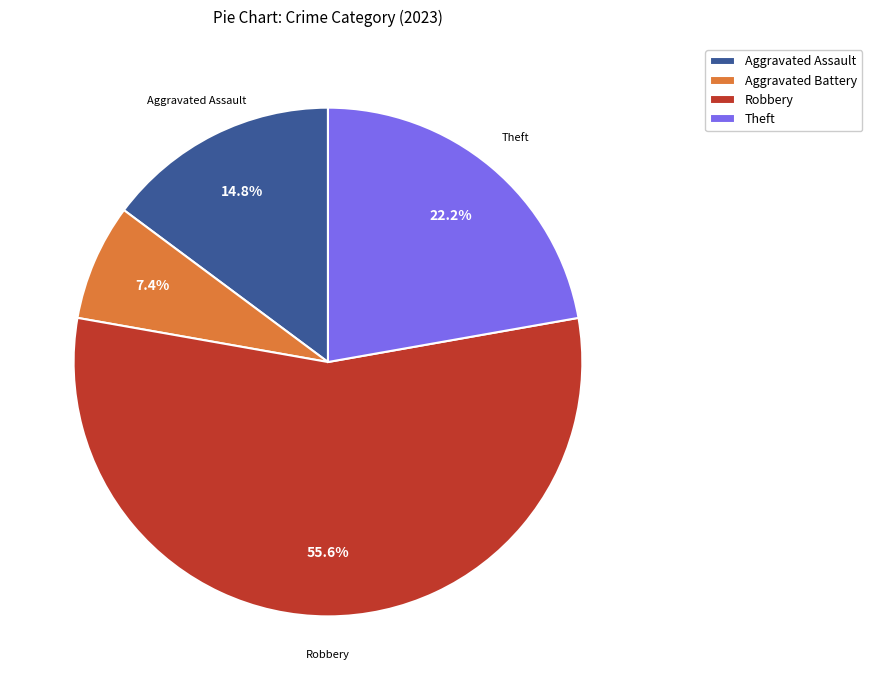

What percentage is the Aggravated Assault slice, to the nearest percent?

15%